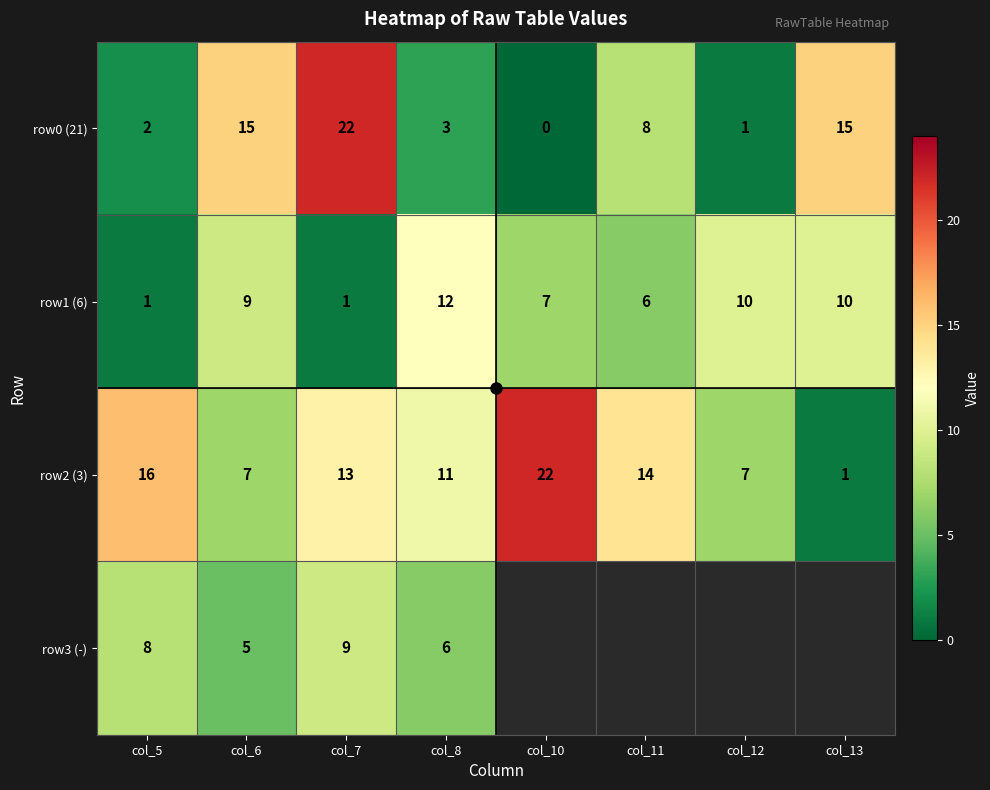

What is the sum of all row0 (21) values?

66.0